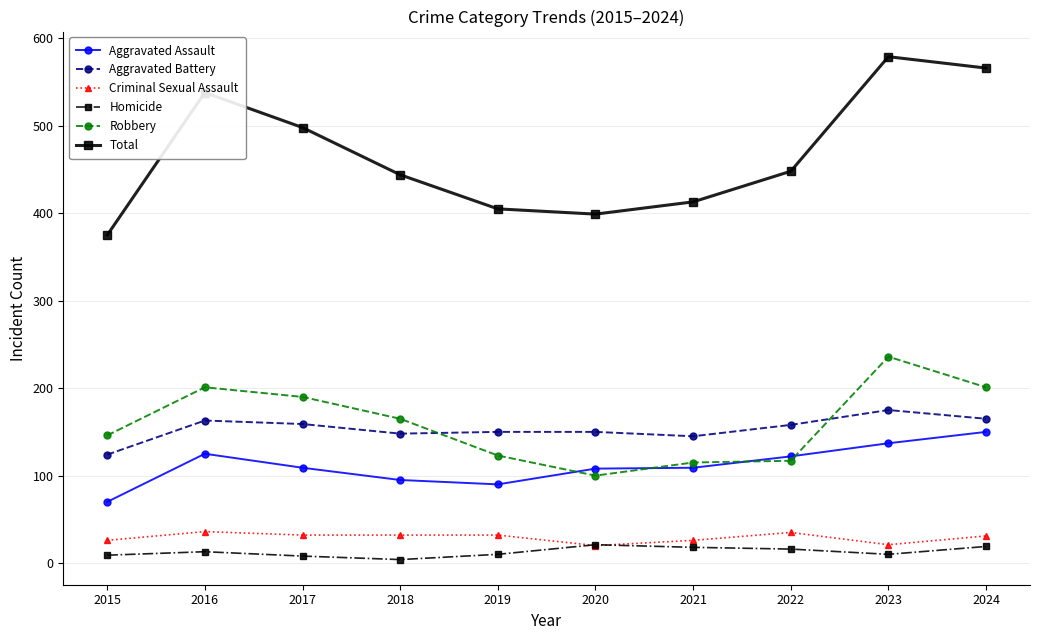

True or false: Criminal Sexual Assault has a value of 32 at 2019.

True